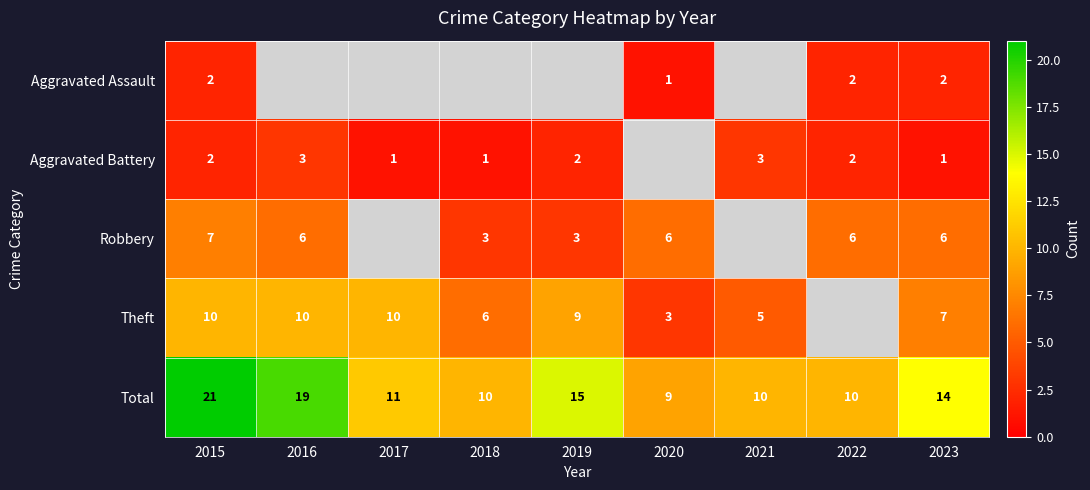

At how many categories does at least one series exceed 19?

1